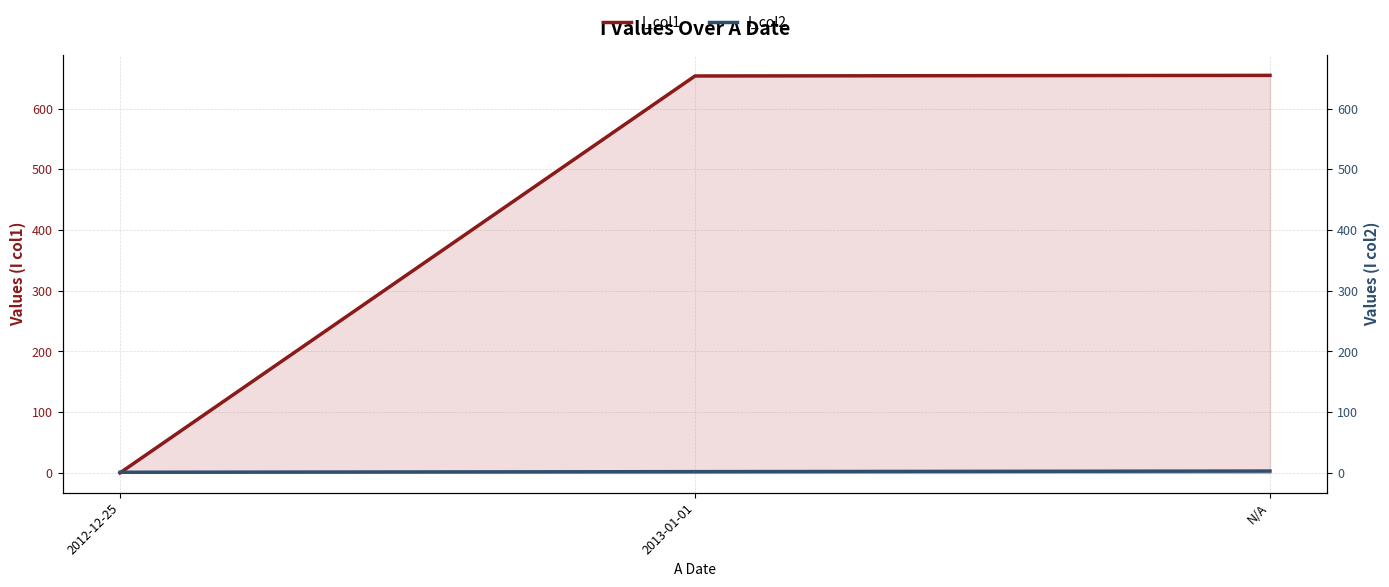

Count the number of data series in this chart.

2